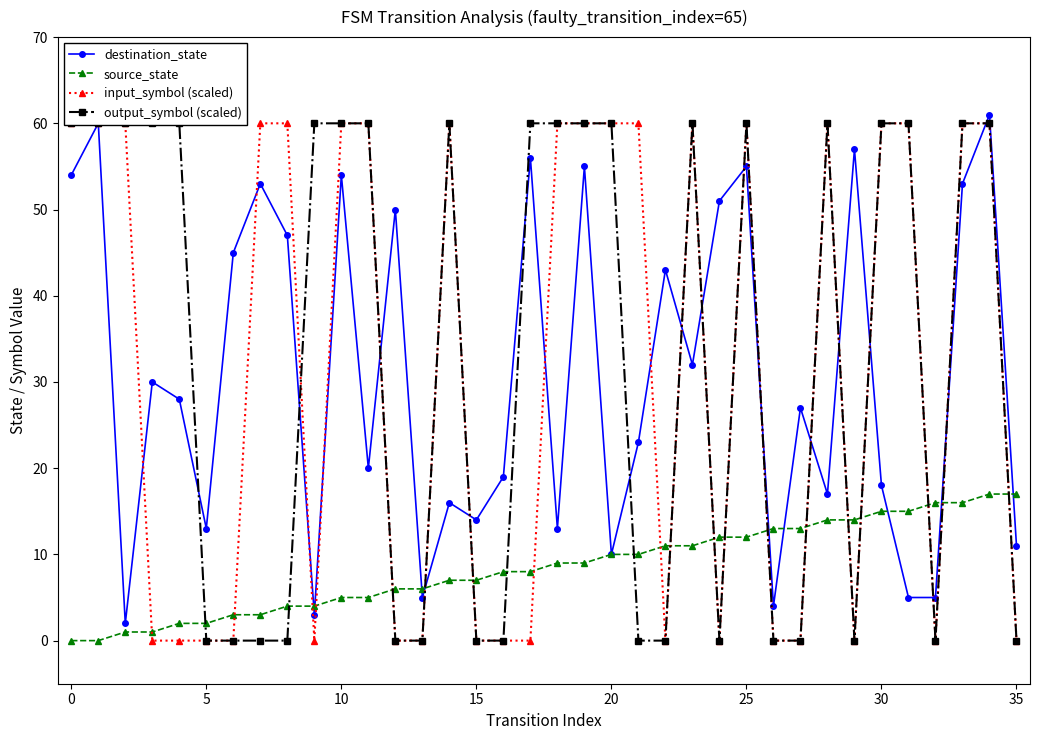

At which label is source_state closest to 8?

16